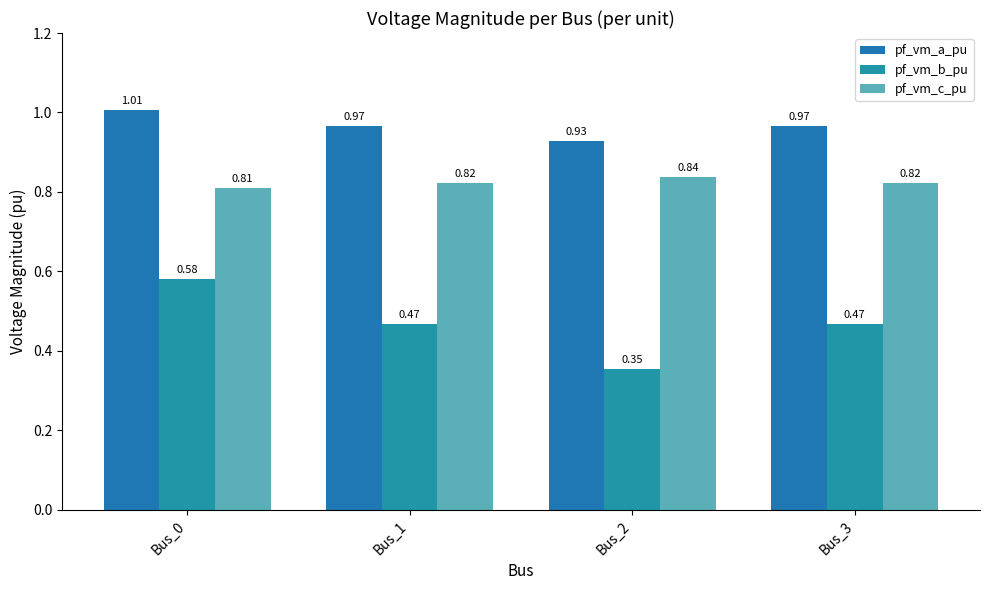

Is it true that pf_vm_c_pu equals 1.2 at Bus_0?

False